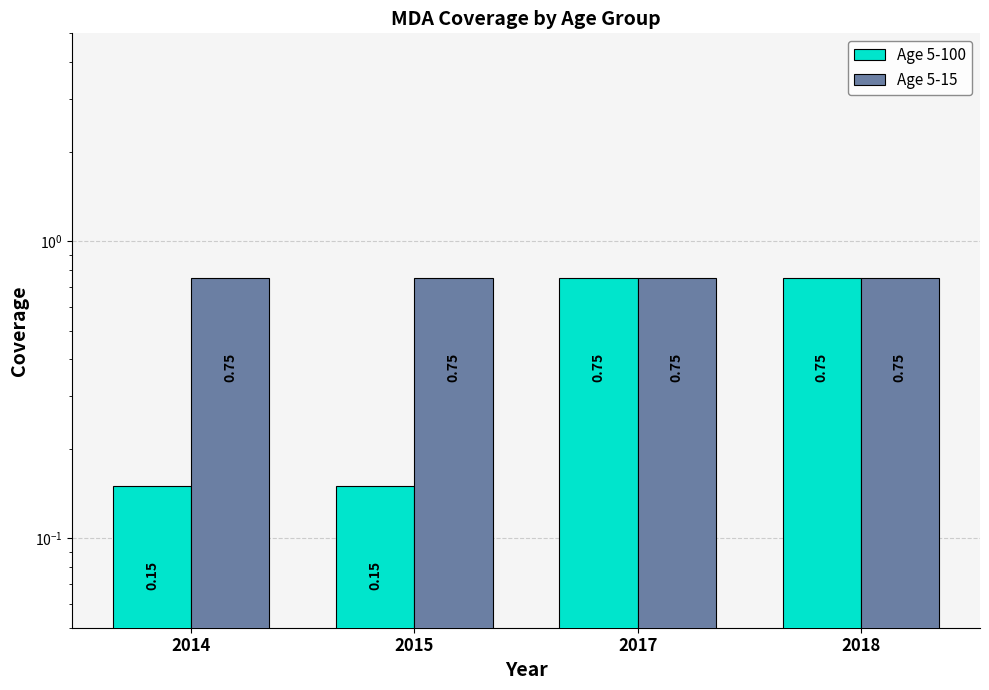

Reading left to right, list all the values displayed in this chart.

Age 5-100: 0.1	0.1	0.8	0.8
Age 5-15: 0.8	0.8	0.8	0.8